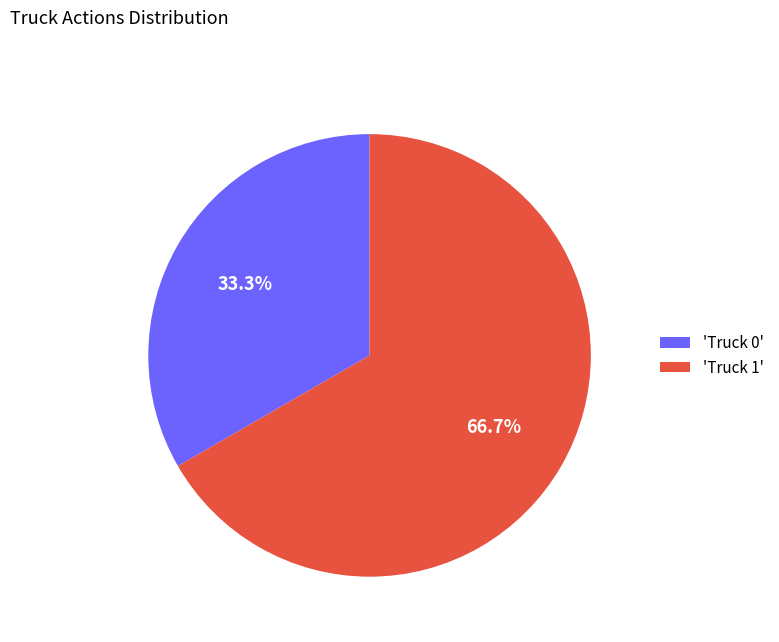

How much of the chart is everything except 'Truck 1'?

33.3%